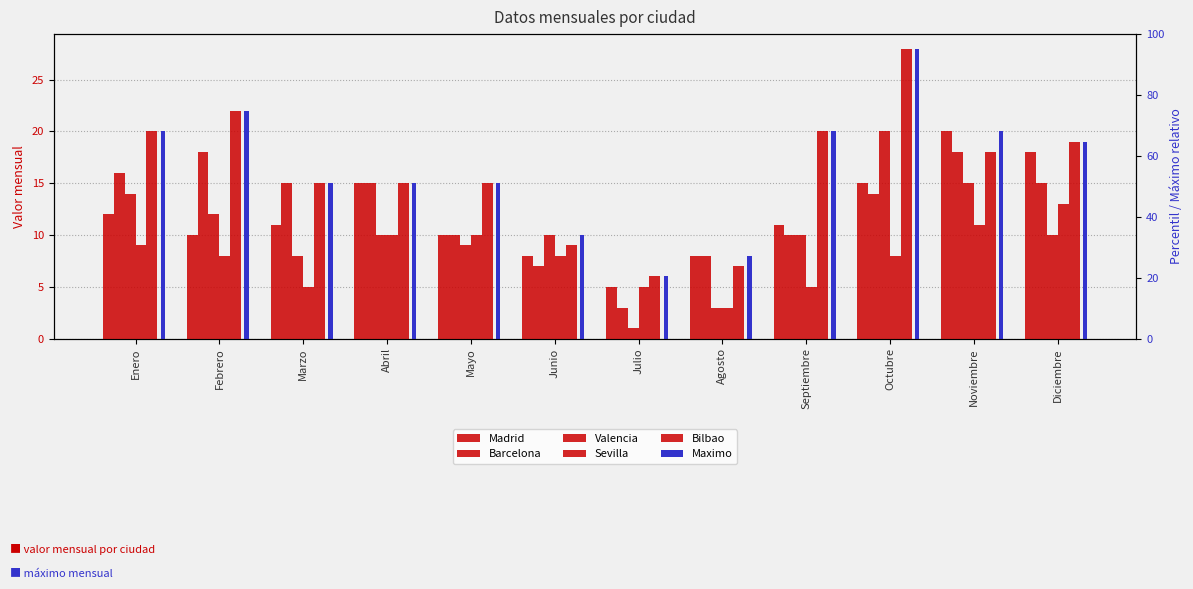

What is the label of the 7th bar from the right?

Junio